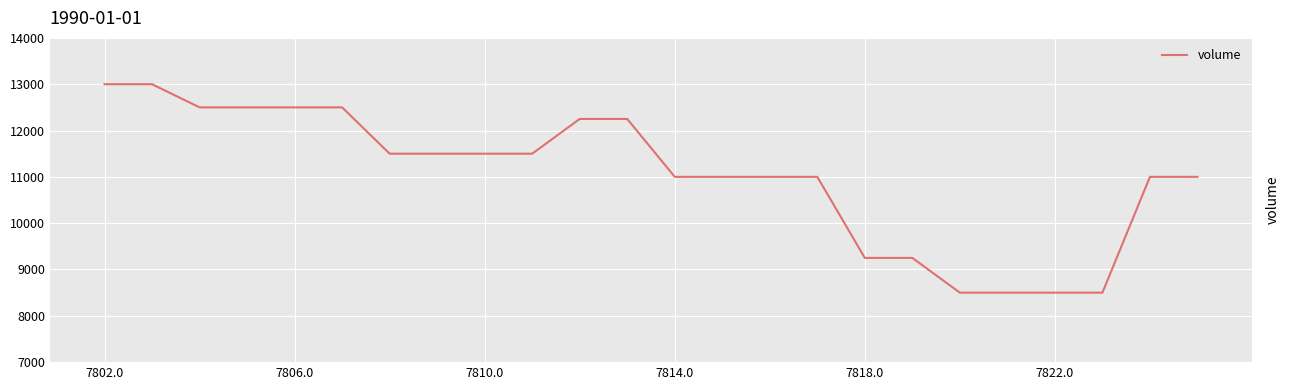

What is the smallest value displayed?

8500